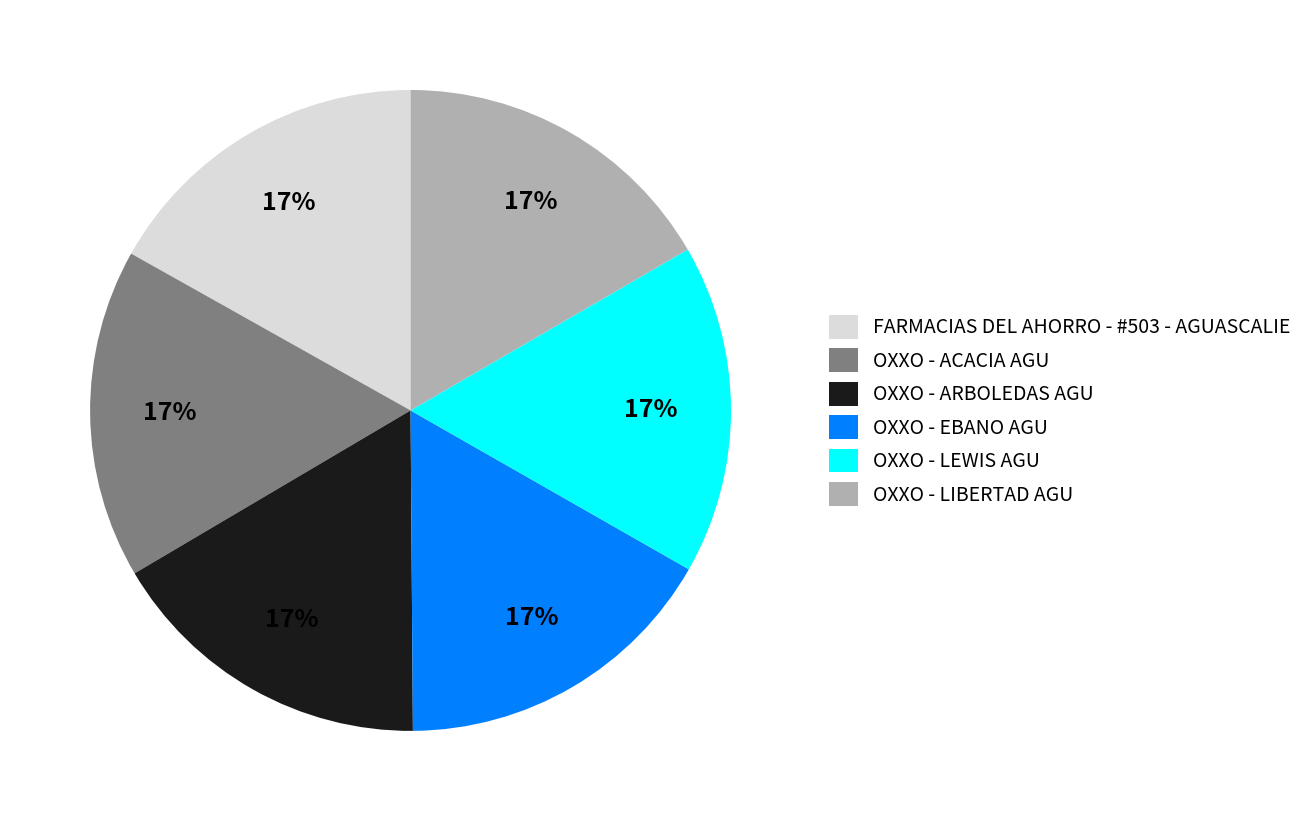

The FARMACIAS DEL AHORRO - #503 - AGUASCALIE slice represents 17% of the pie. True or false?

True